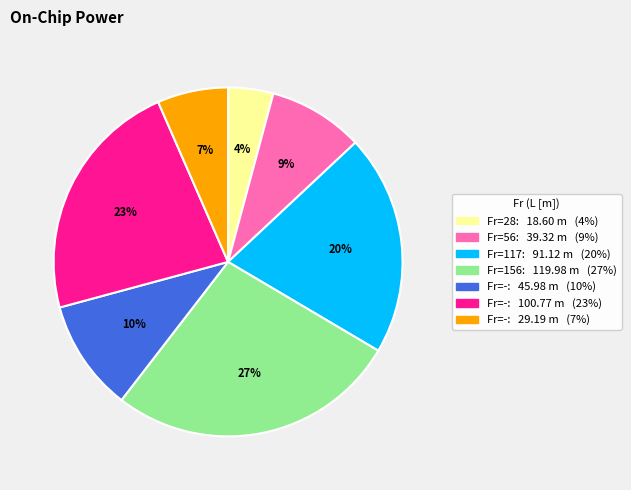

How many segments does this pie chart have?

7